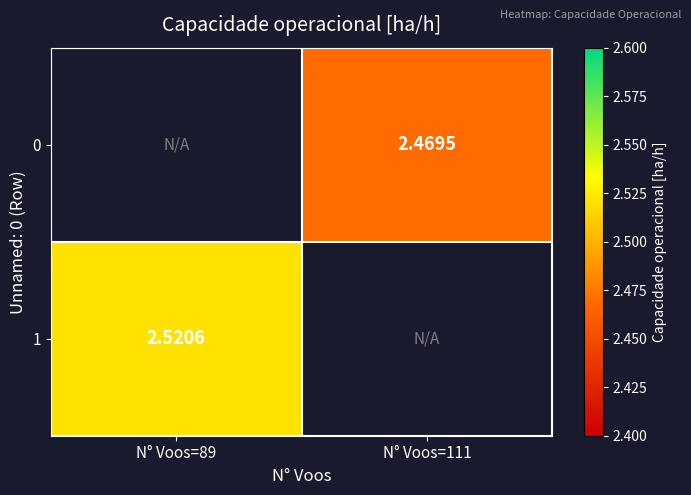

At N° Voos=111, list the series in order from smallest to largest.

0, 1